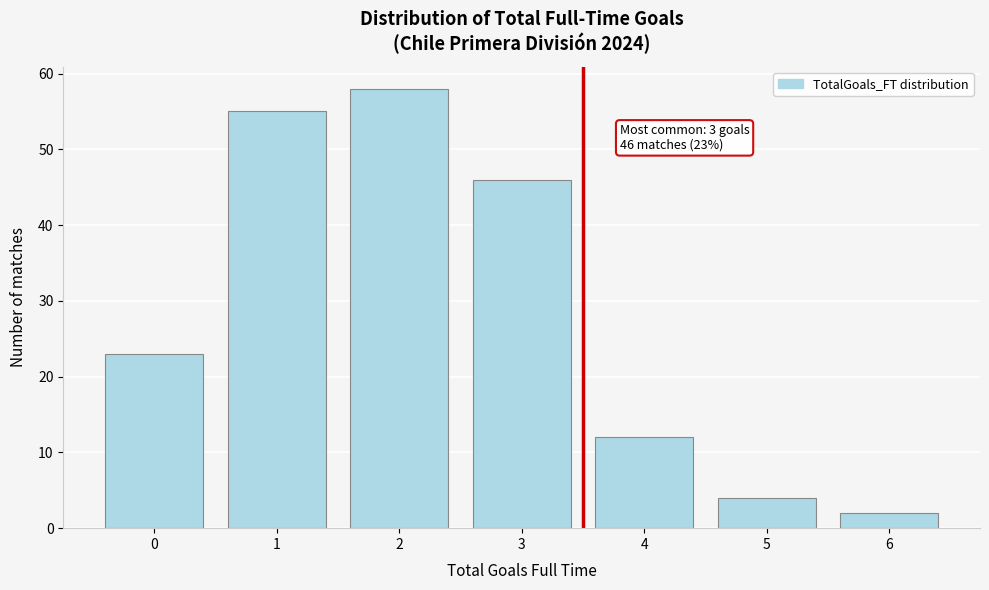

Reading left to right, what are all the values shown in this chart?

23	55	58	46	12	4	2